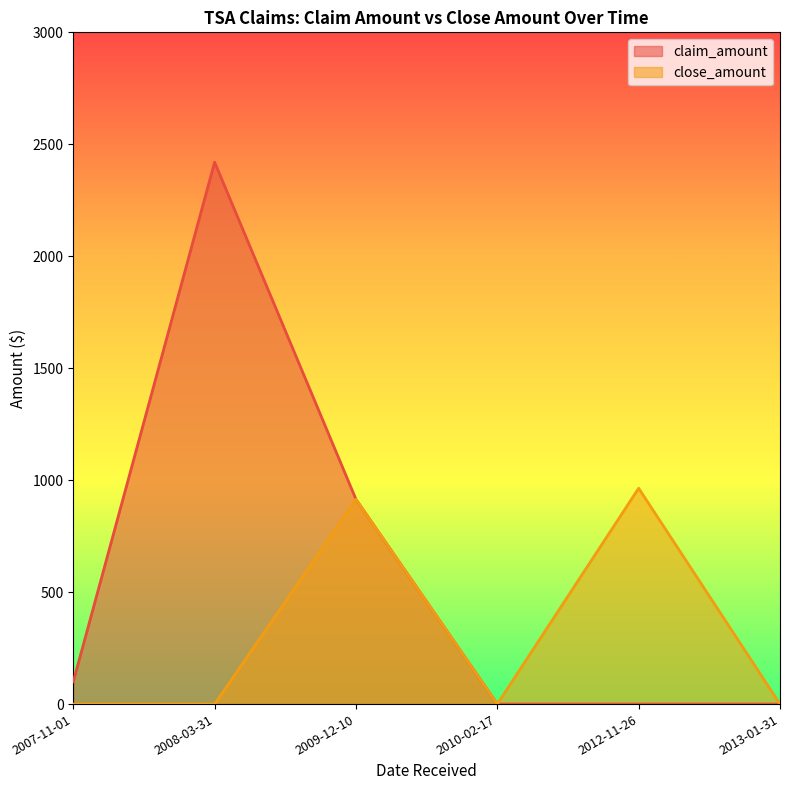

True or false: claim_amount has more than 0 points higher than both neighbors.

True